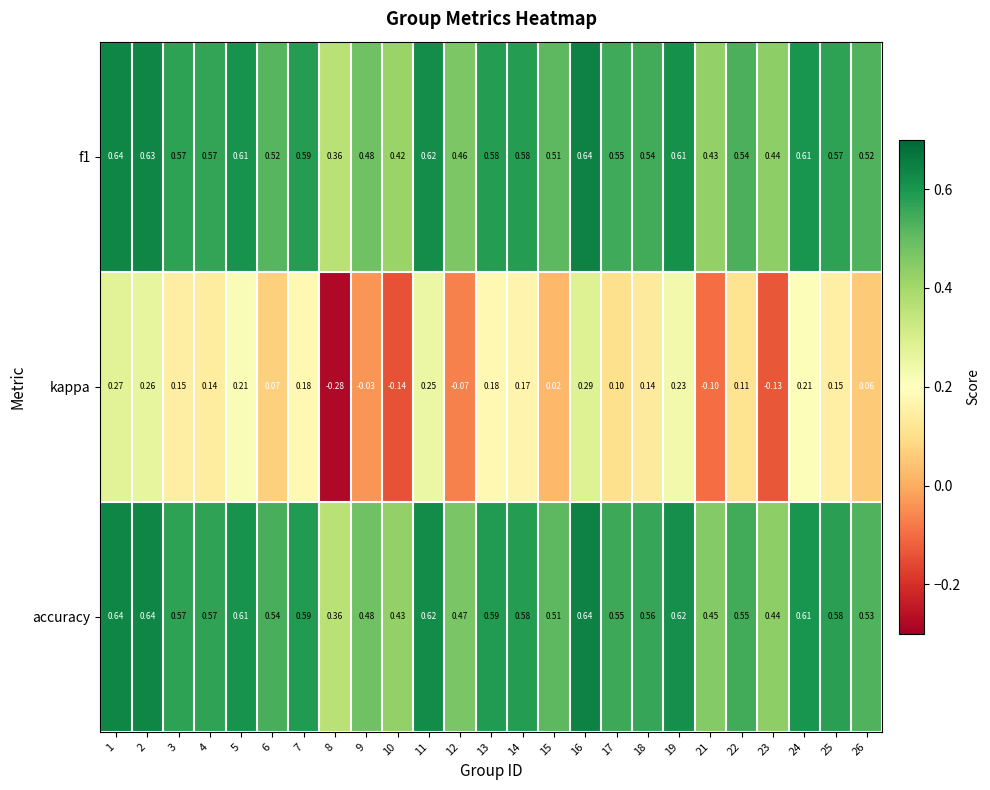

At which category is the sum across all series the highest?

16